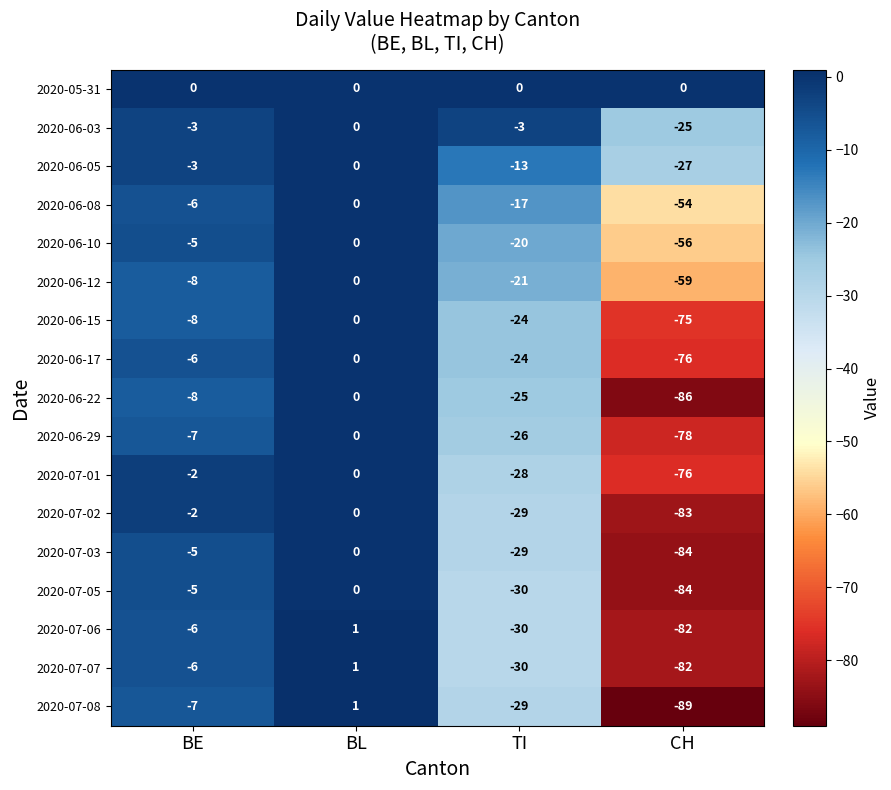

Rank the categories by 2020-07-08 value from highest to lowest.

BL, BE, TI, CH